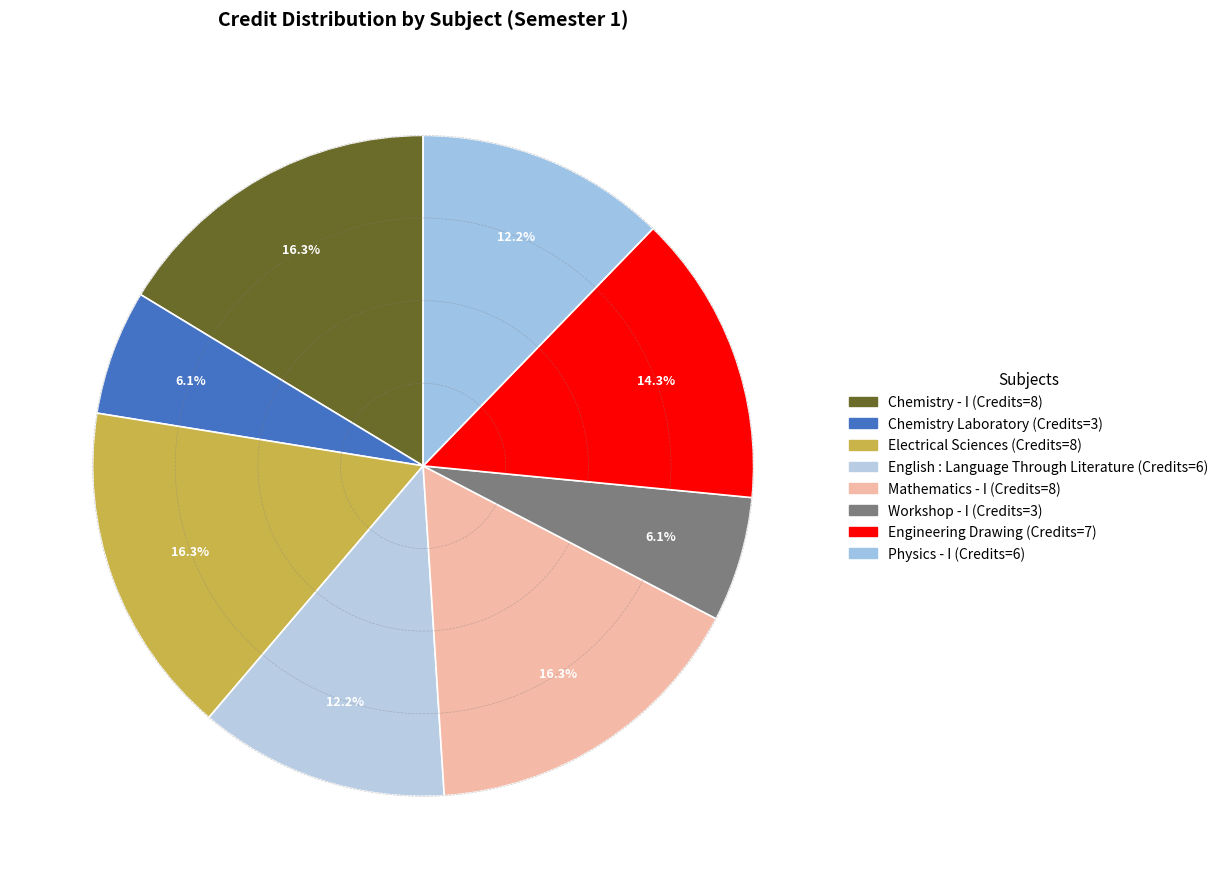

Is the sum of Electrical Sciences and Engineering Drawing greater than half?

No